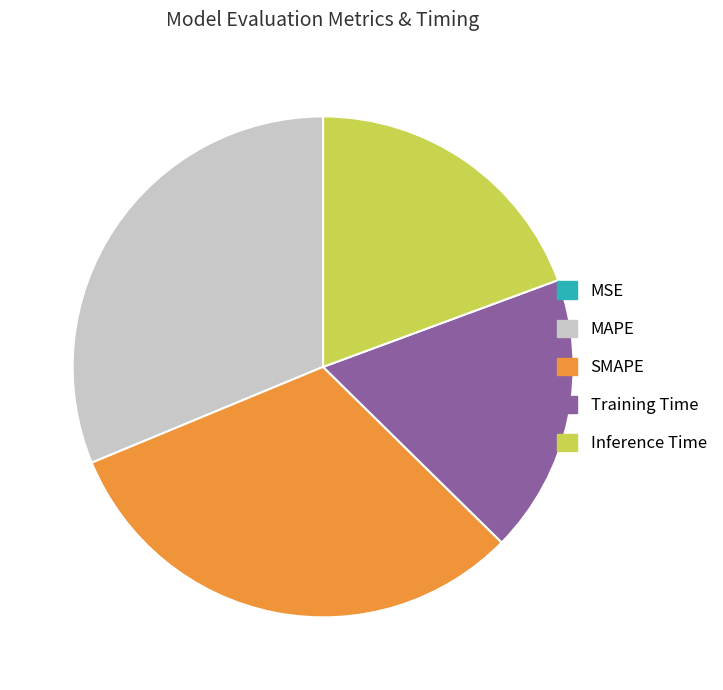

Does any single category account for the majority?

No